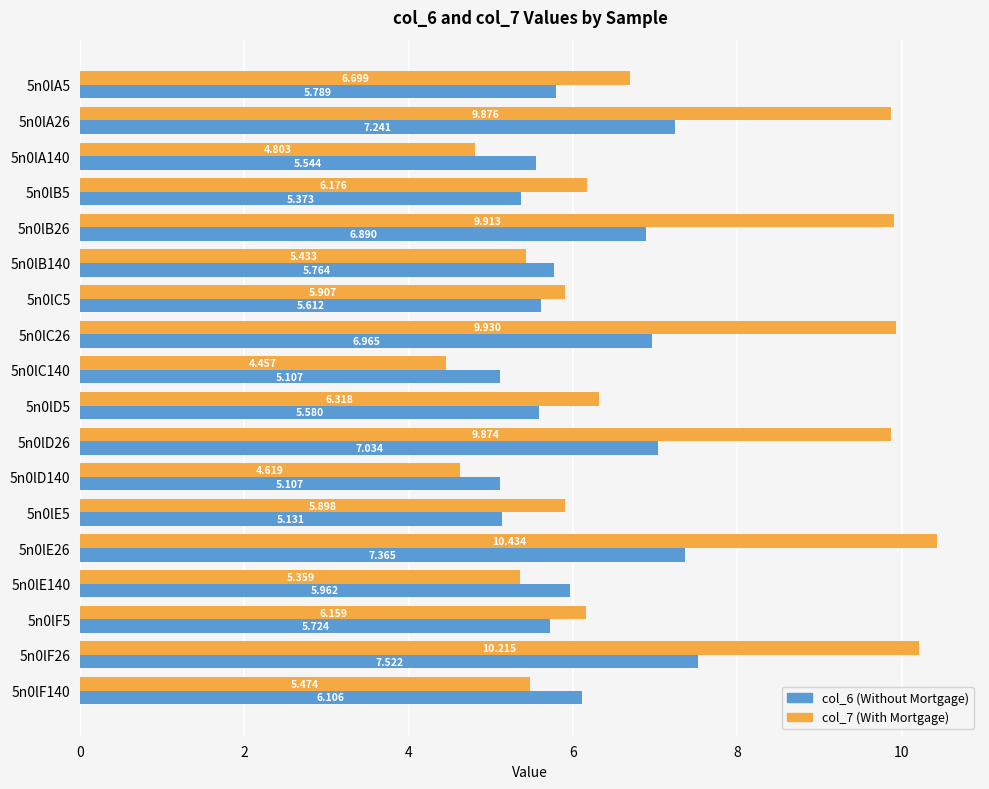

Reading right to left, extract all data points from this chart.

col_6: 6.1	7.5	5.7	6.0	7.4	5.1	5.1	7.0	5.6	5.1	7.0	5.6	5.8	6.9	5.4	5.5	7.2	5.8
col_7: 5.5	10.2	6.2	5.4	10.4	5.9	4.6	9.9	6.3	4.5	9.9	5.9	5.4	9.9	6.2	4.8	9.9	6.7